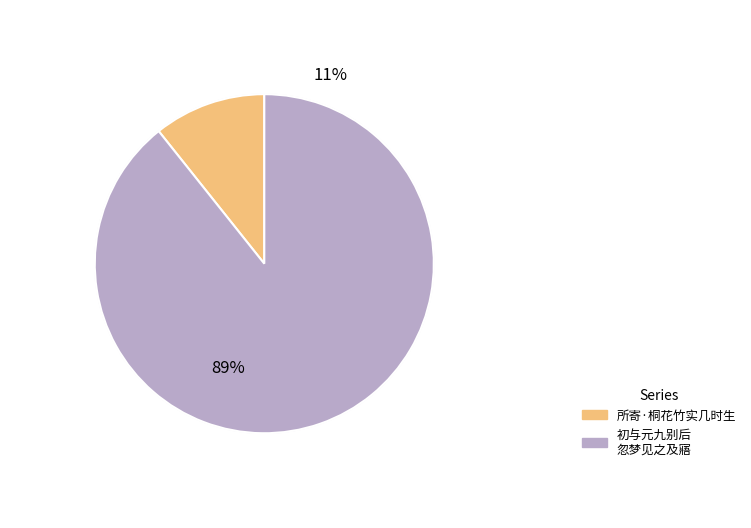

What percentage is the 所寄·桐花竹实几时生 slice, to the nearest percent?

11%